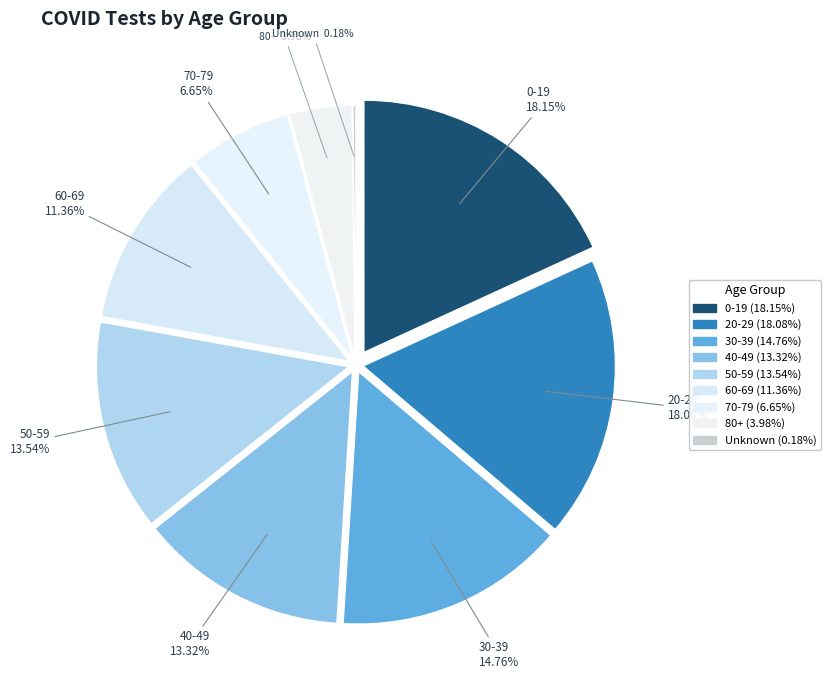

Does any single category account for the majority?

No